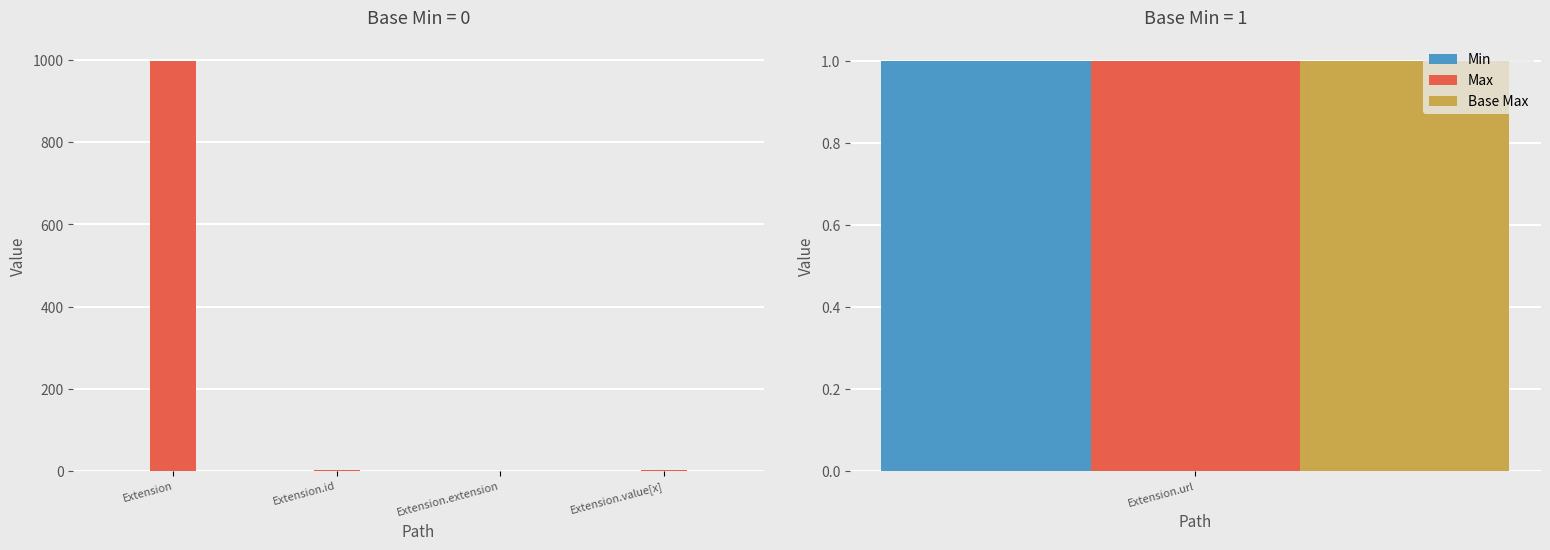

What is the total value across all series at Extension.value[x]?

1